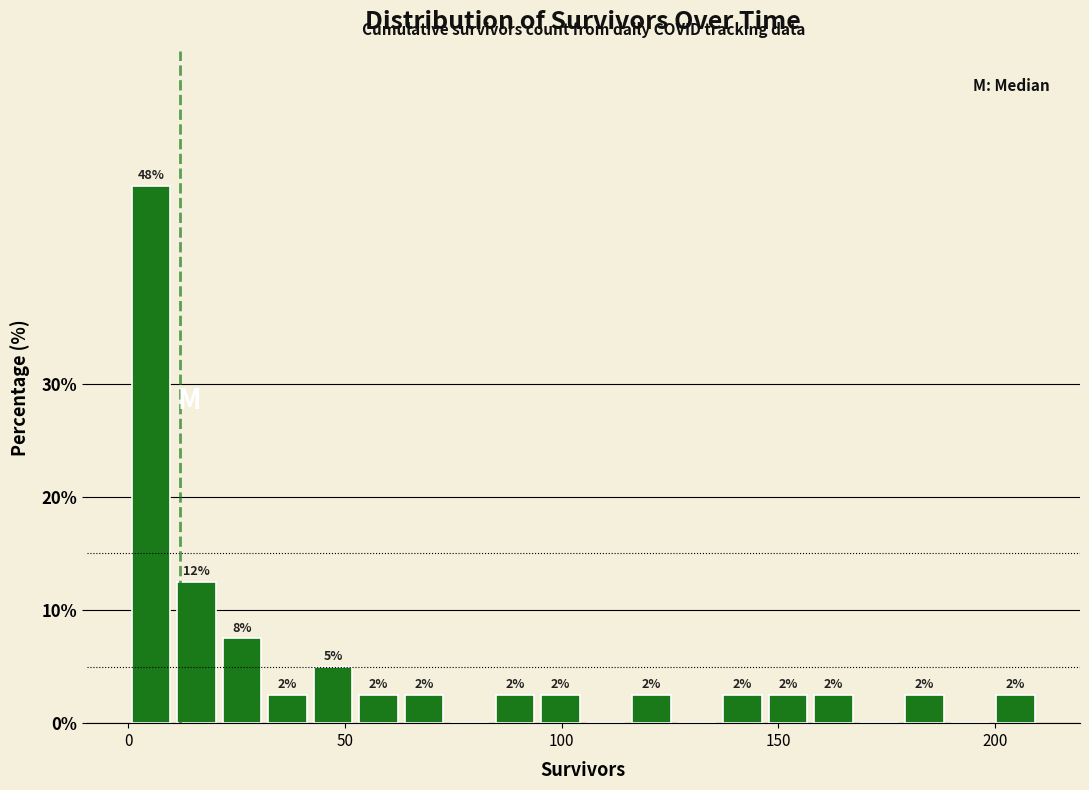

Around what value on the x-axis is the tallest bar? Give the approximate position of its centre, as read against the axis.

5